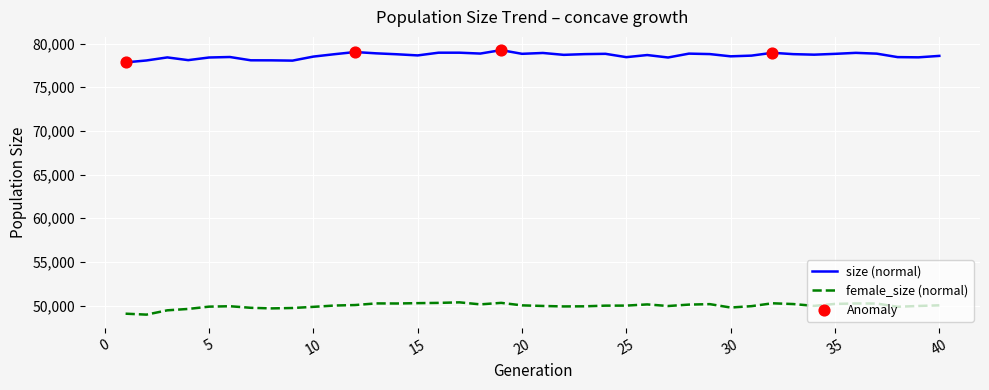

At how many categories does at least one series exceed 50019?

40